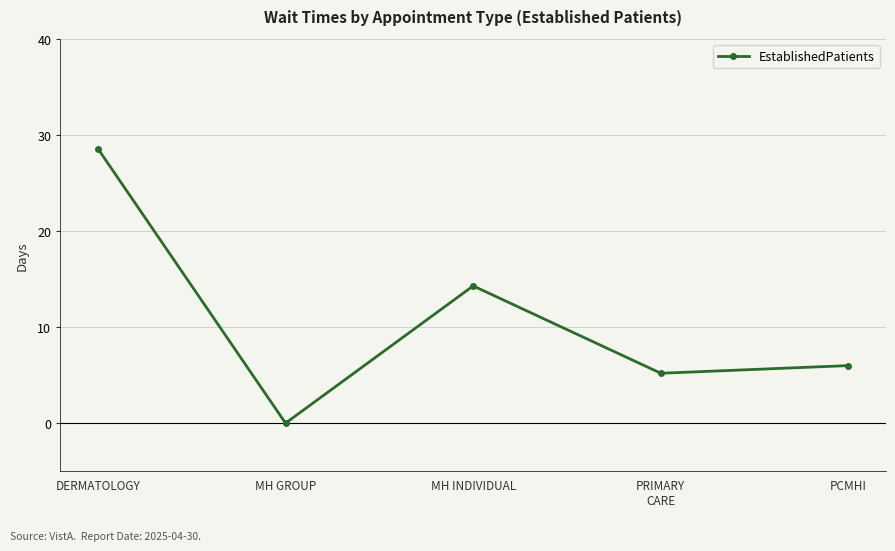

What is the average value?

10.8